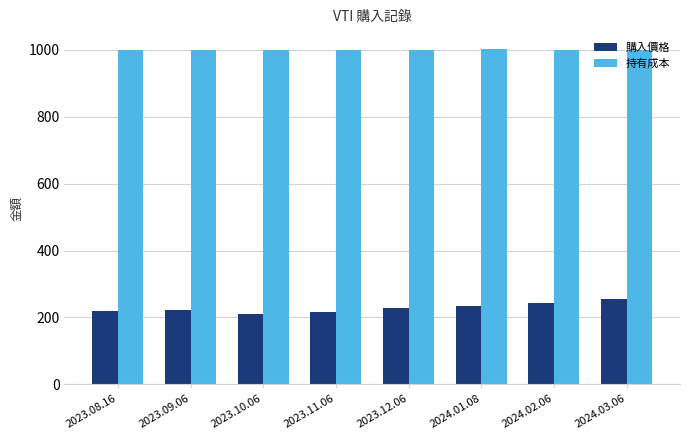

What is the highest value of the 購入價格 series?

253.9